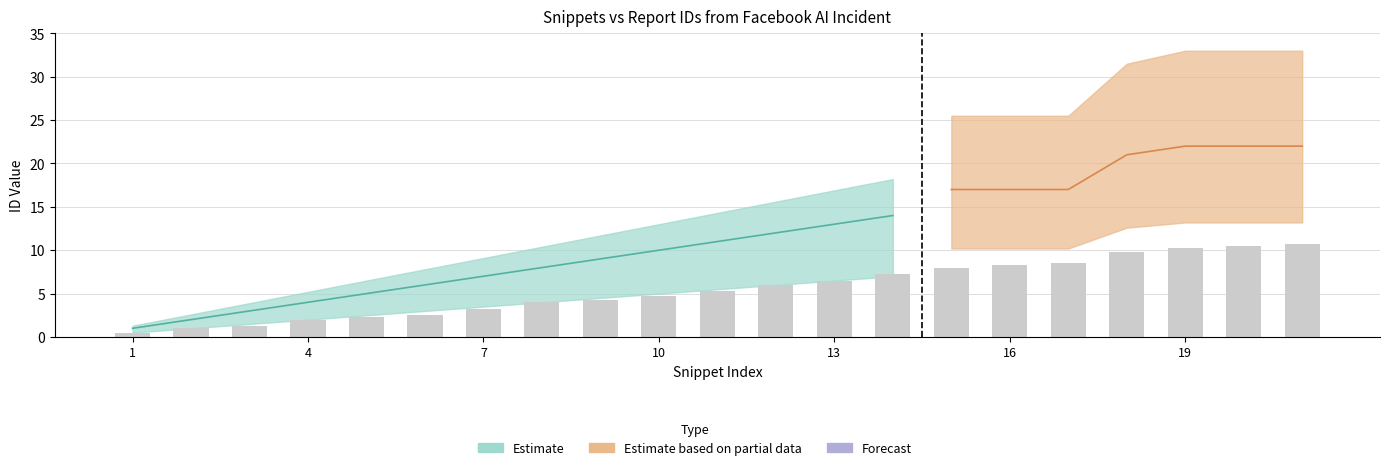

Is it true that the value at 3 is 0.8?

False